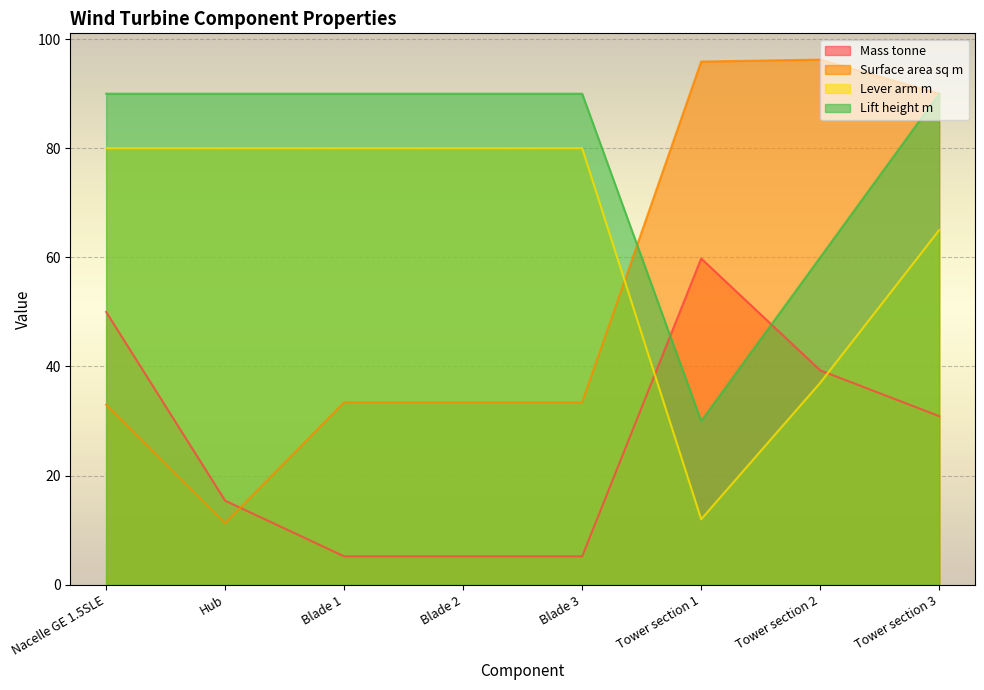

Where do Lever arm m and Mass tonne first cross each other?

Blade 3 and Tower section 1